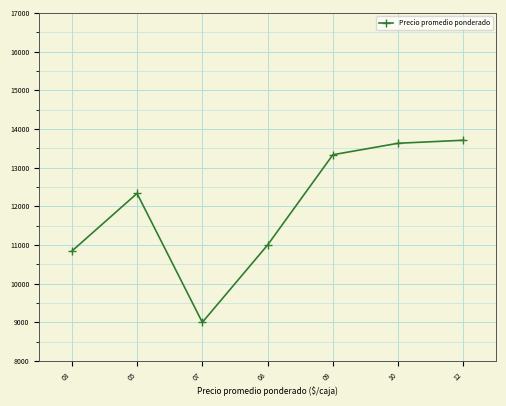

Does the chart display data point markers on the line(s)?

Yes